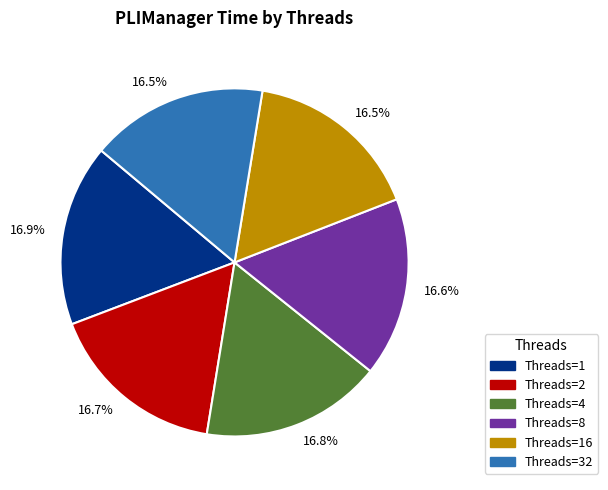

Is there any slice that represents more than half of the pie?

No